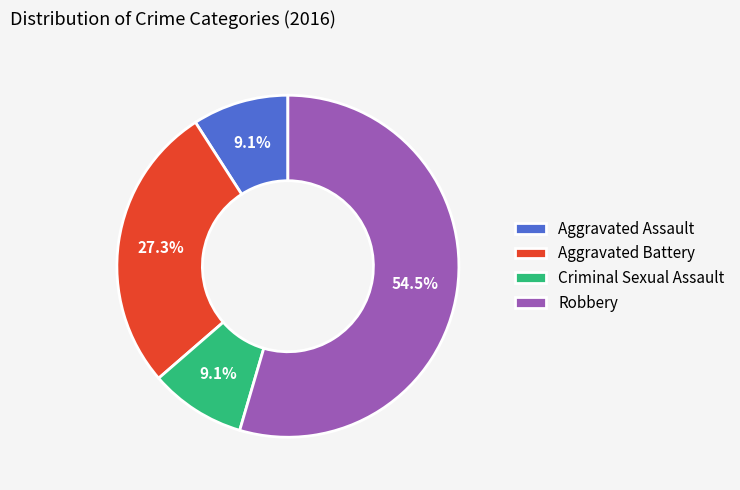

What is the largest slice in the pie chart?

Robbery